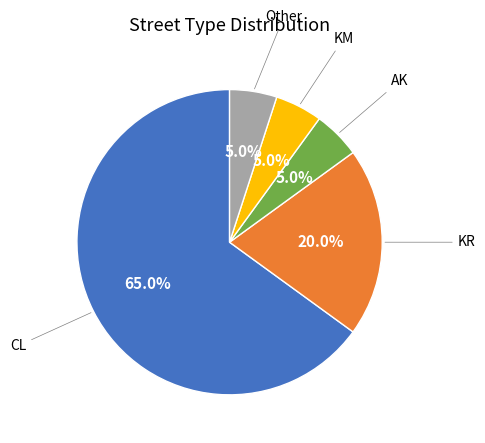

Is there any slice that represents more than half of the pie?

Yes